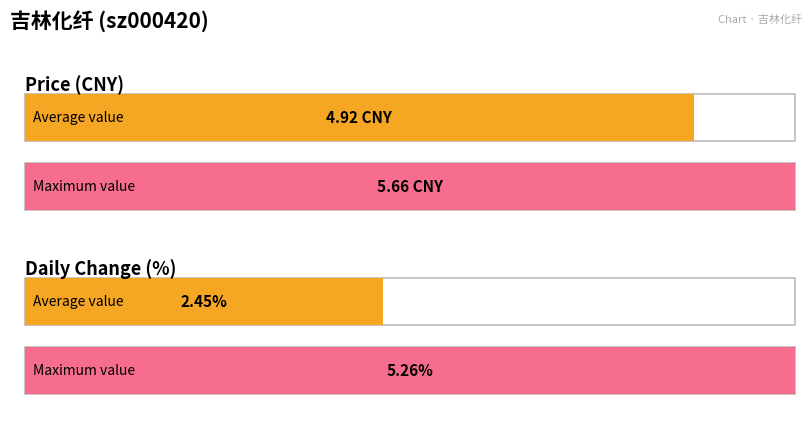

What is the average value of the t_change series?

2.4